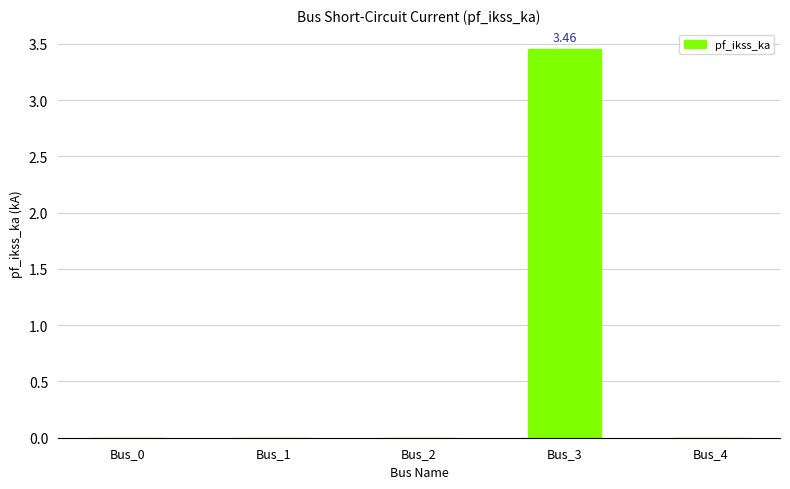

Between Bus_3 and Bus_0, which is larger?

Bus_3